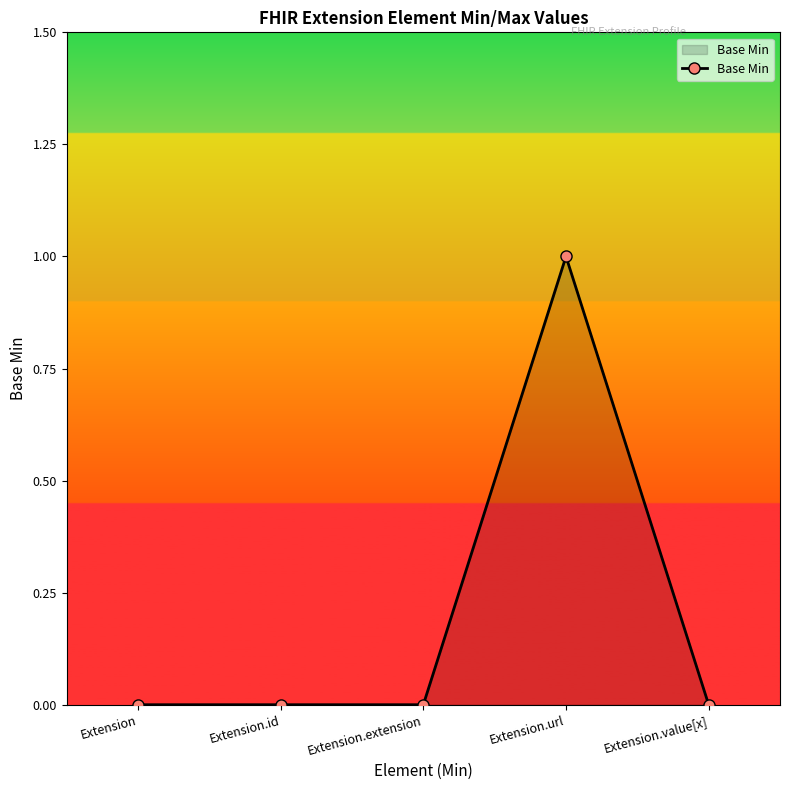

At which category does the chart reach its peak across all series?

Extension.url